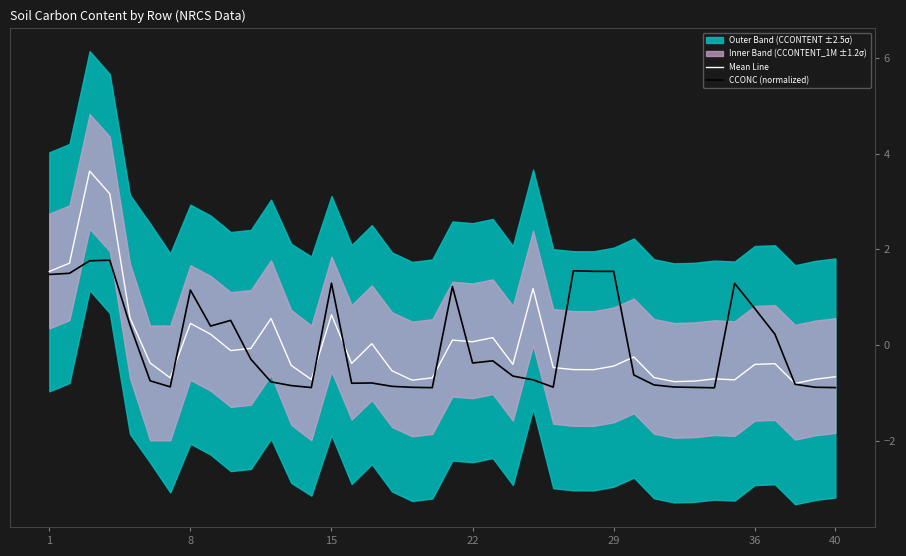

Which series ends up on top after the final intersection of Mean Line and CCONC (normalized)?

Mean Line